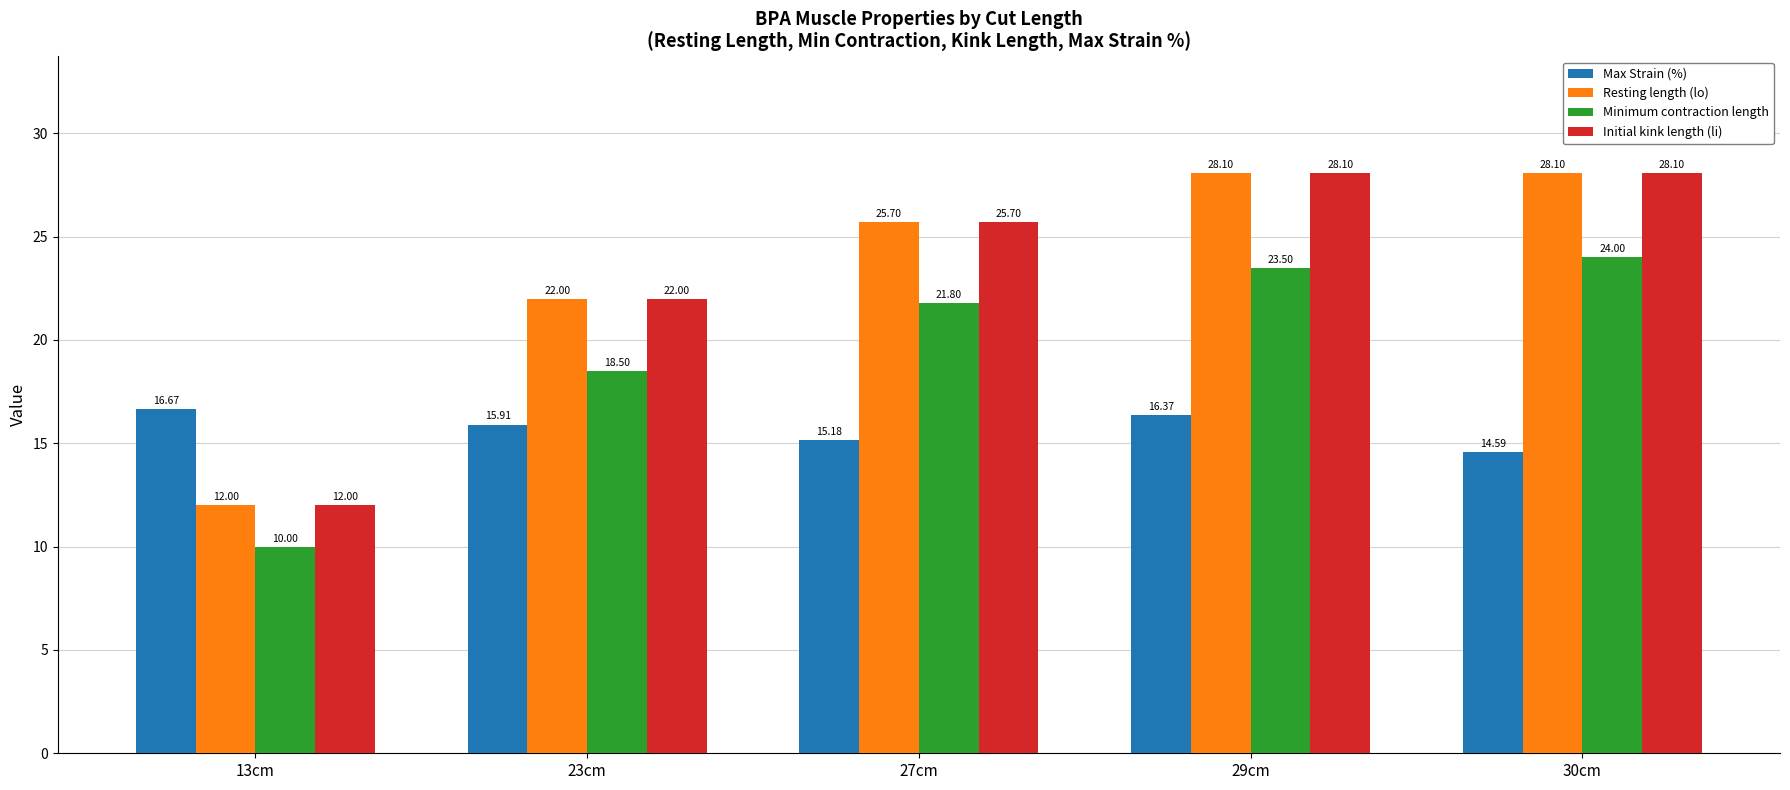

What is the label of the 3rd bar from the left?

27cm